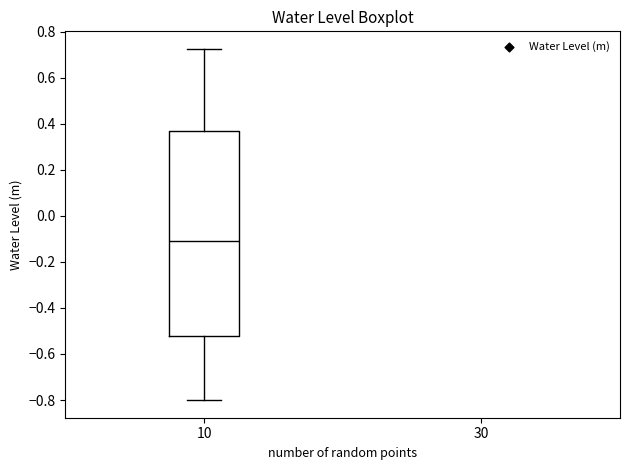

Transcribe this box plot: give where the median line is, the range the box spans, and where the two whiskers end, as read against the y-axis. The values are not printed on the chart, so give them approximately, as read against the axis.

median -0.12, box -0.52 to 0.36, whiskers -0.80 to 0.72